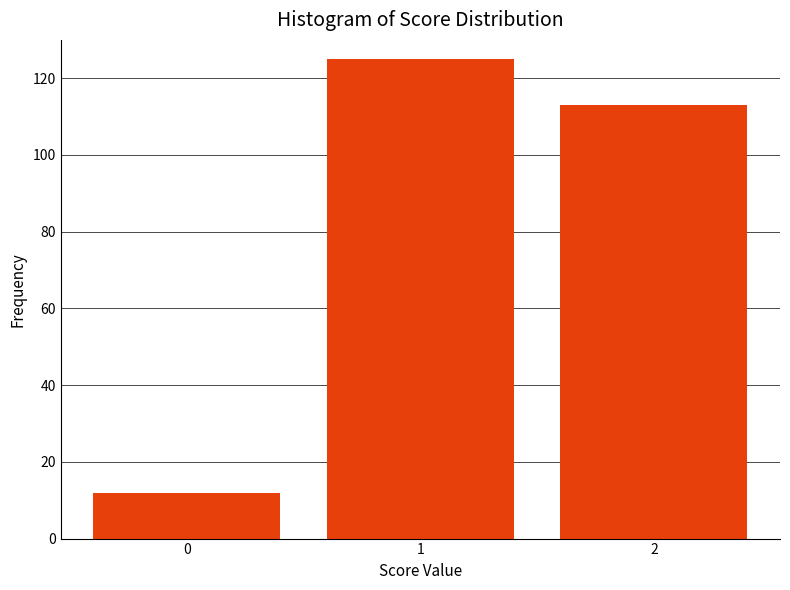

Reading left to right, extract all data points from this chart.

0=12	1=125	2=113